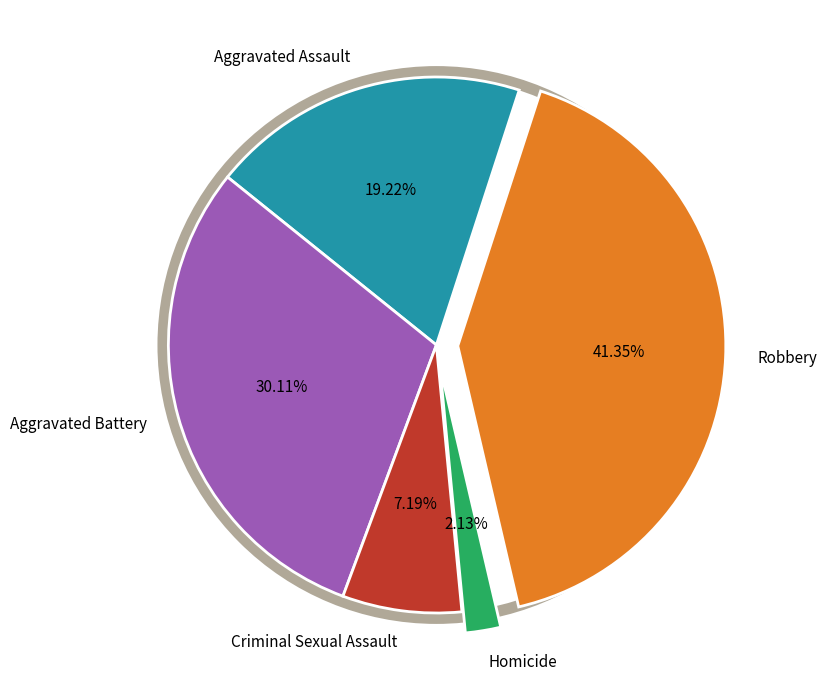

Which slice is the smallest?

Homicide